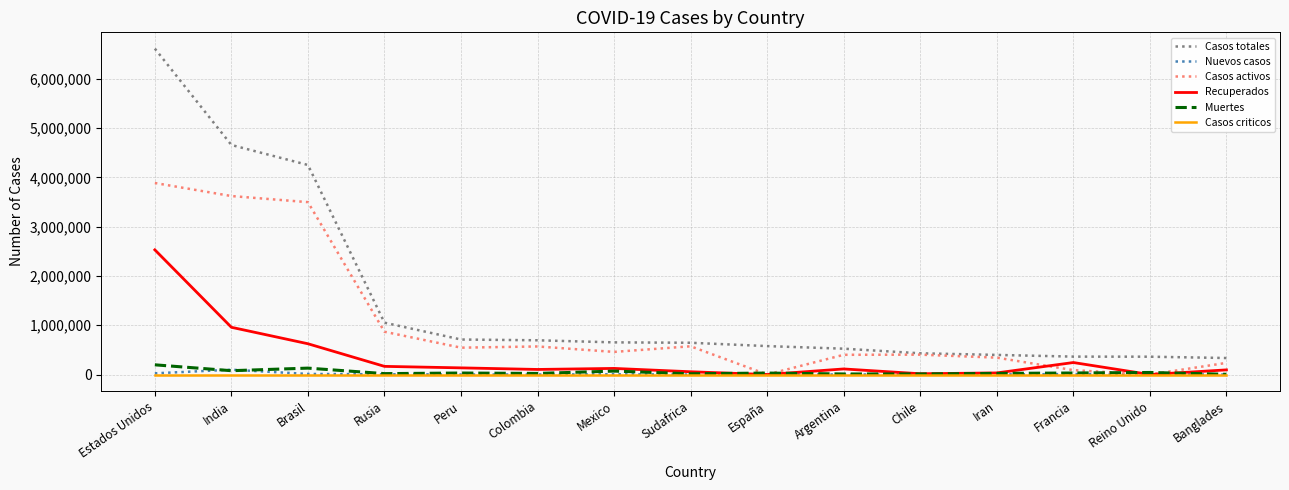

True or false: Casos totales and Nuevos casos cross at least once.

False